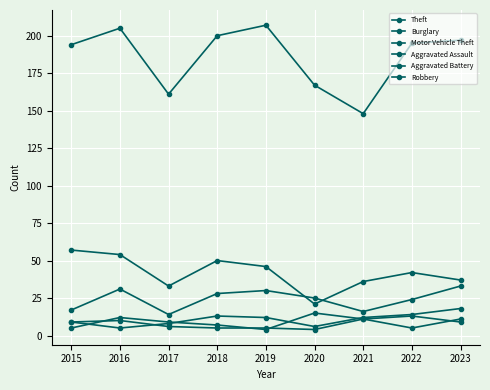

Count the number of categories in the chart.

9